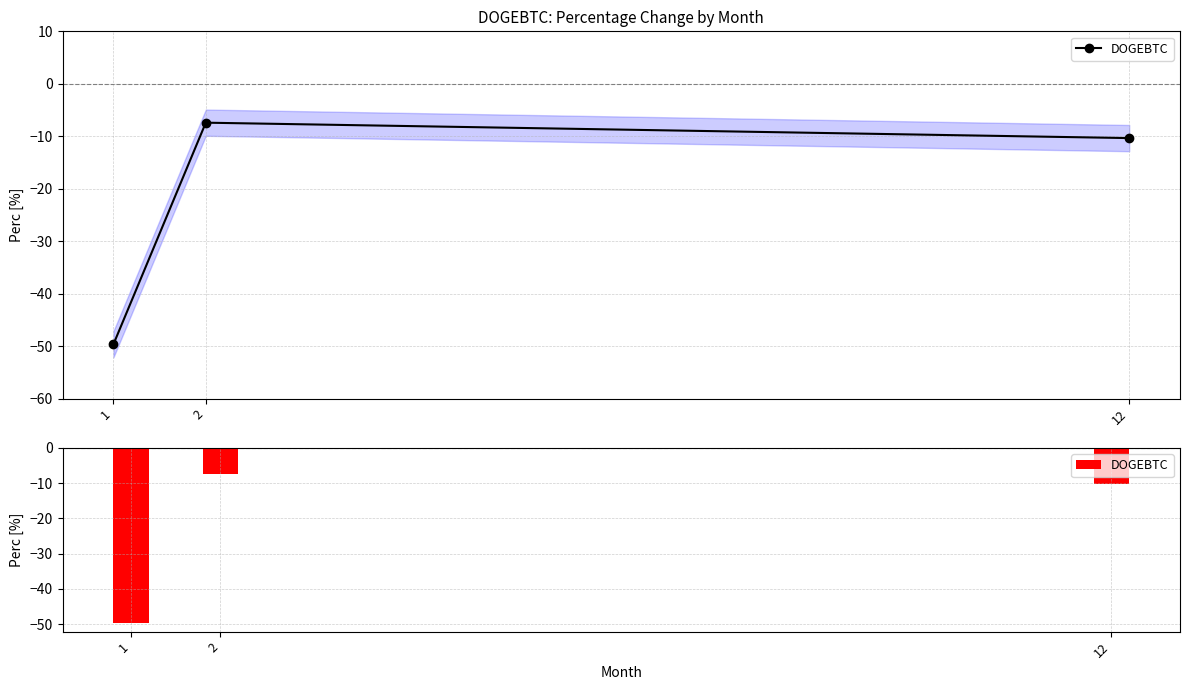

Reading left to right, extract all data points from this chart.

-49.6	-7.4	-10.3